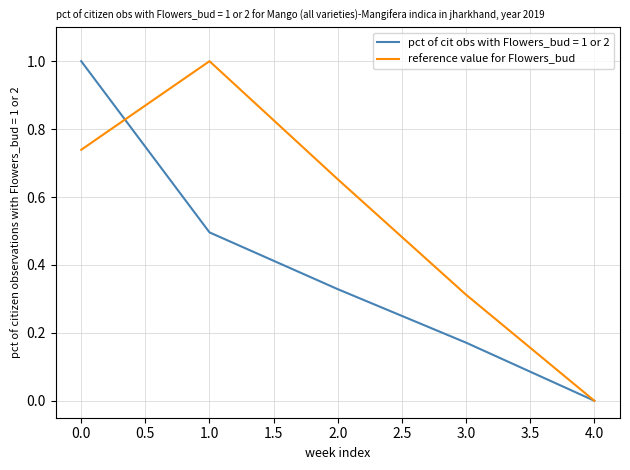

Rank the categories by pct of cit obs with Flowers_bud = 1 or 2 value from highest to lowest.

0.0, 1.0, 2.0, 3.0, 4.0